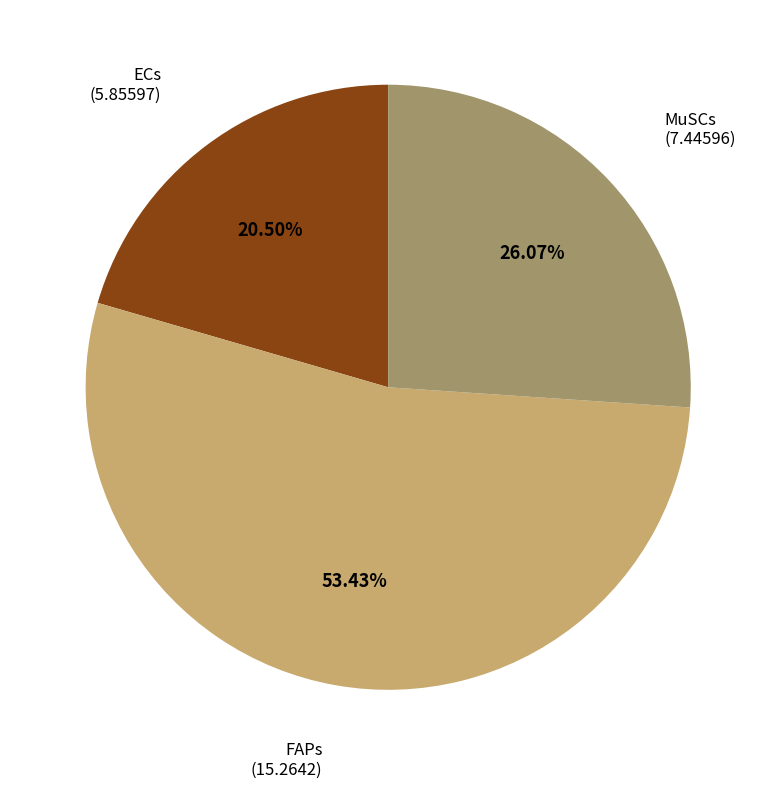

How many segments does this pie chart have?

3